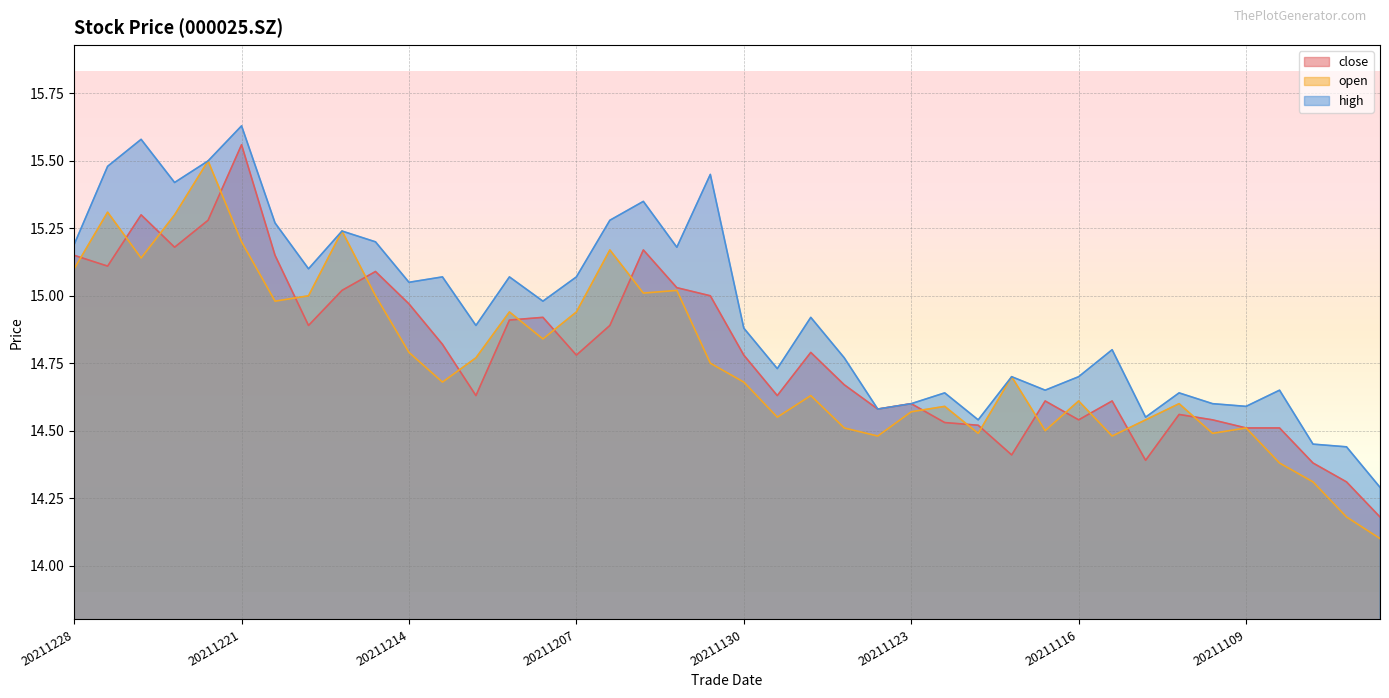

At which category does open reach its first local peak?

20211227